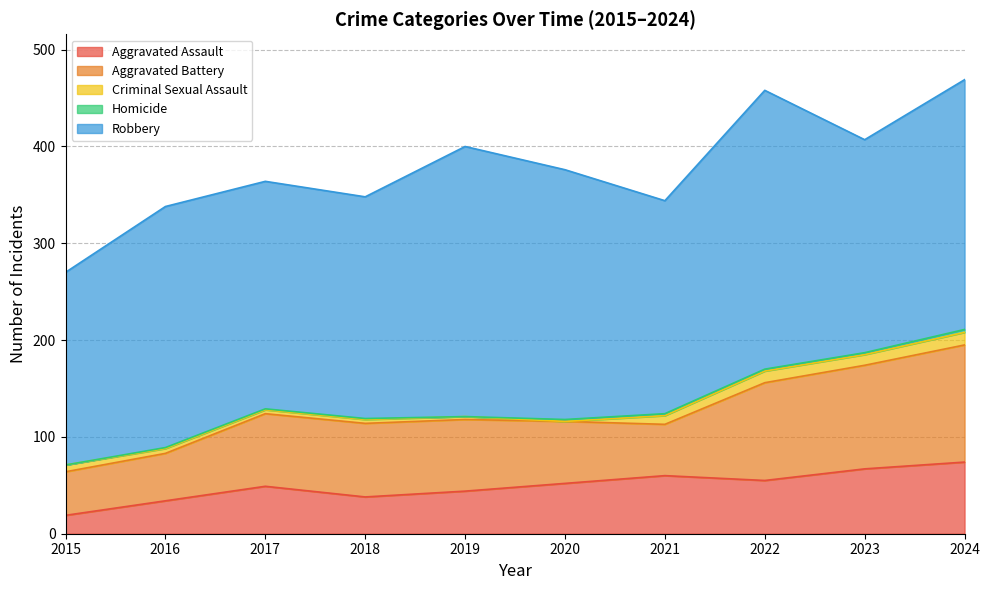

True or false: Robbery has more than 2 points higher than both neighbors.

True